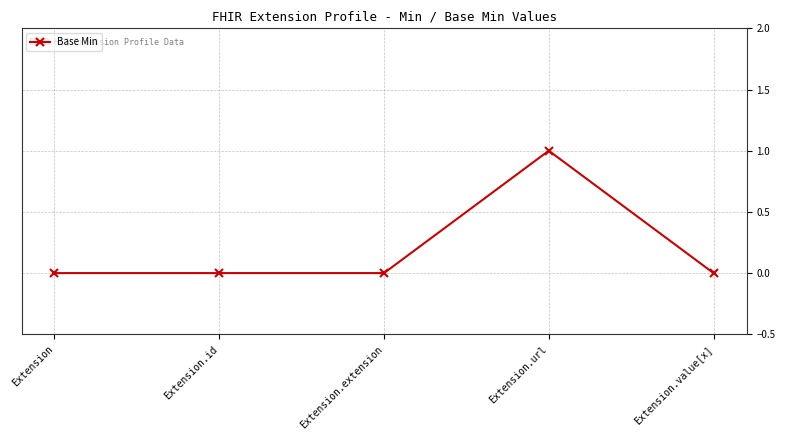

Is it true that the value at Extension.value[x] is 0?

True